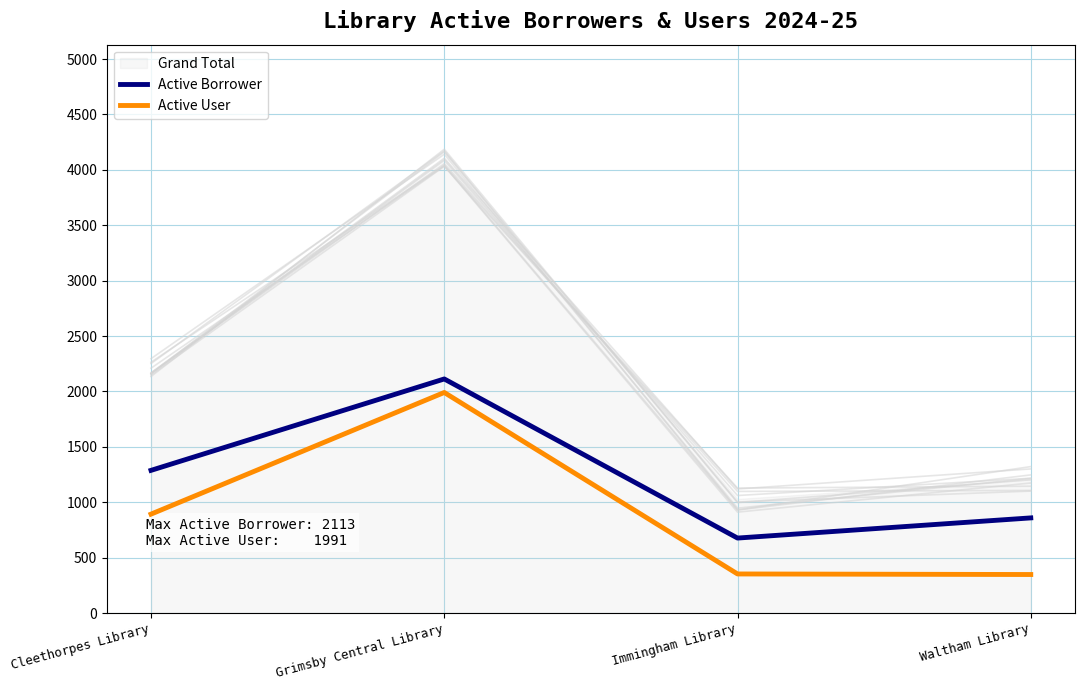

What is the value of the Active Borrower point at the 2nd from the left?

2113